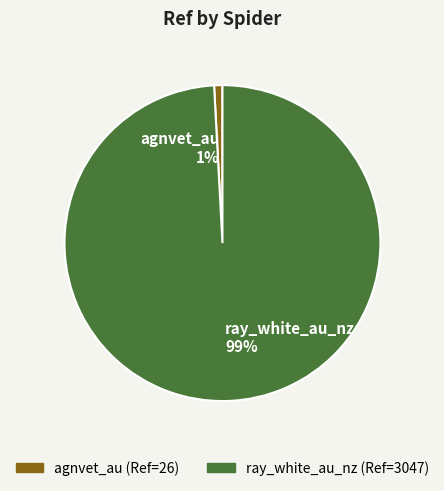

To the nearest percent, what portion does agnvet_au represent?

1%